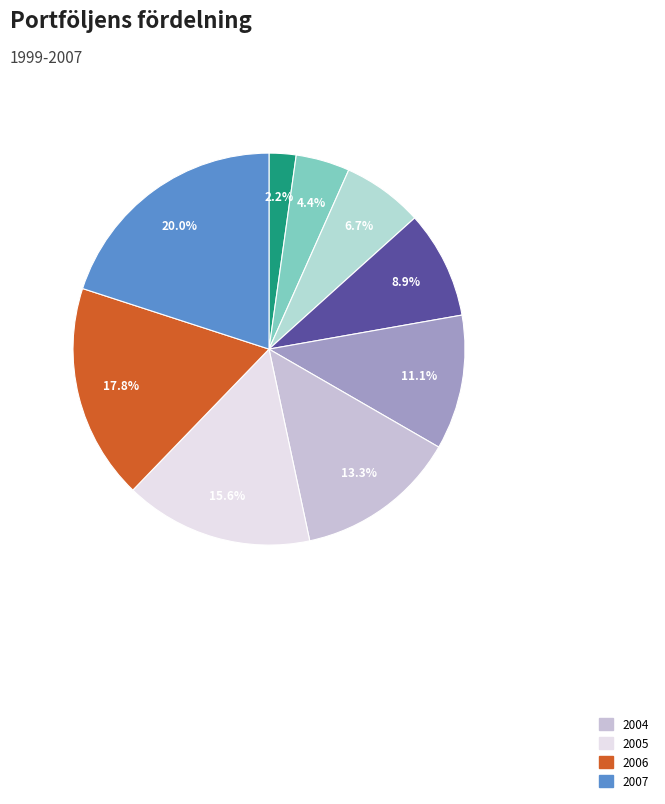

How many segments does this pie chart have?

9